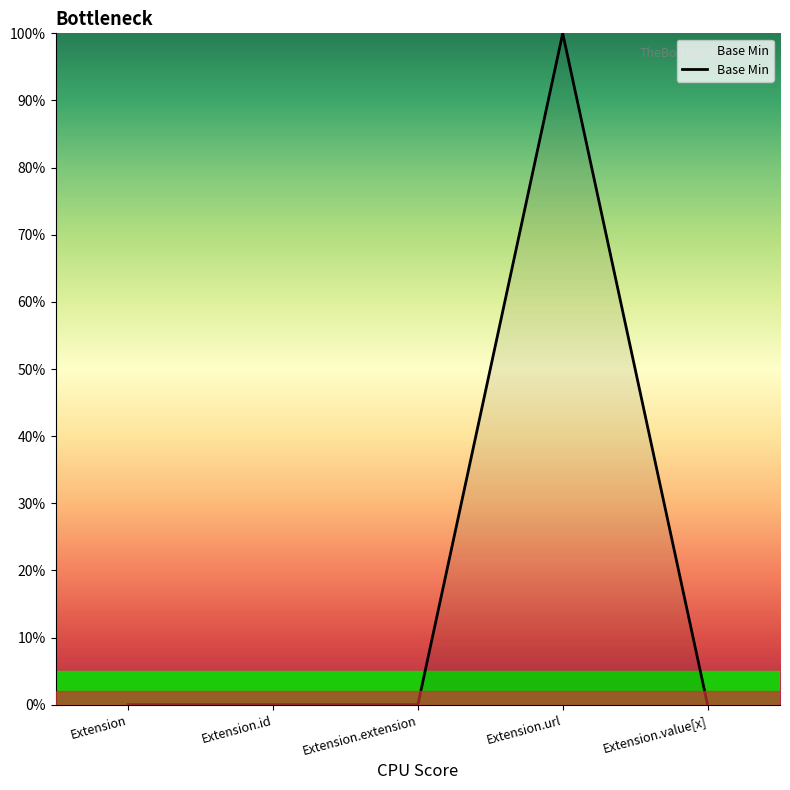

What position from the right is Extension.id?

4